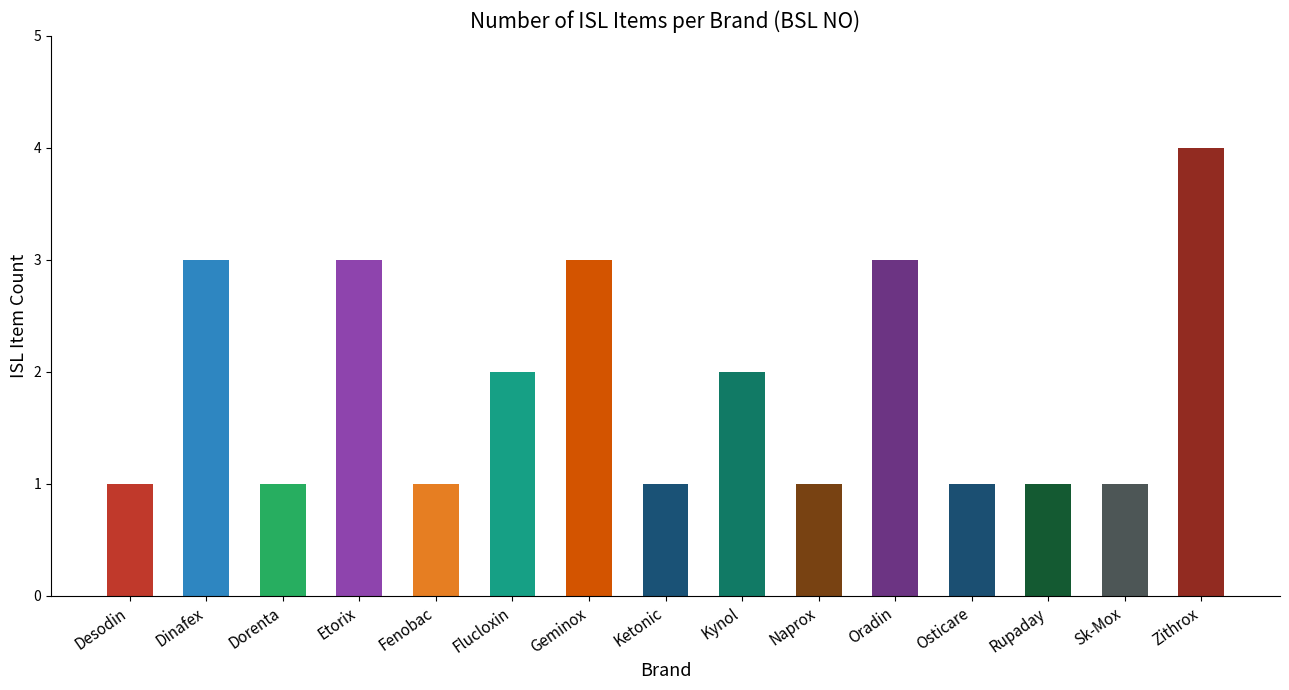

Reading left to right, transcribe all the data shown in this chart.

Desodin=1	Dinafex=3	Dorenta=1	Etorix=3	Fenobac=1	Flucloxin=2	Geminox=3	Ketonic=1	Kynol=2	Naprox=1	Oradin=3	Osticare=1	Rupaday=1	Sk-Mox=1	Zithrox=4